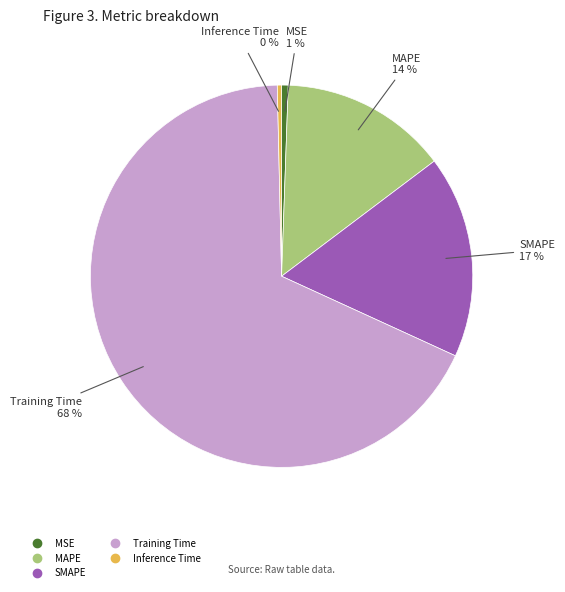

Do Inference Time and MSE together represent more than half of the pie?

No